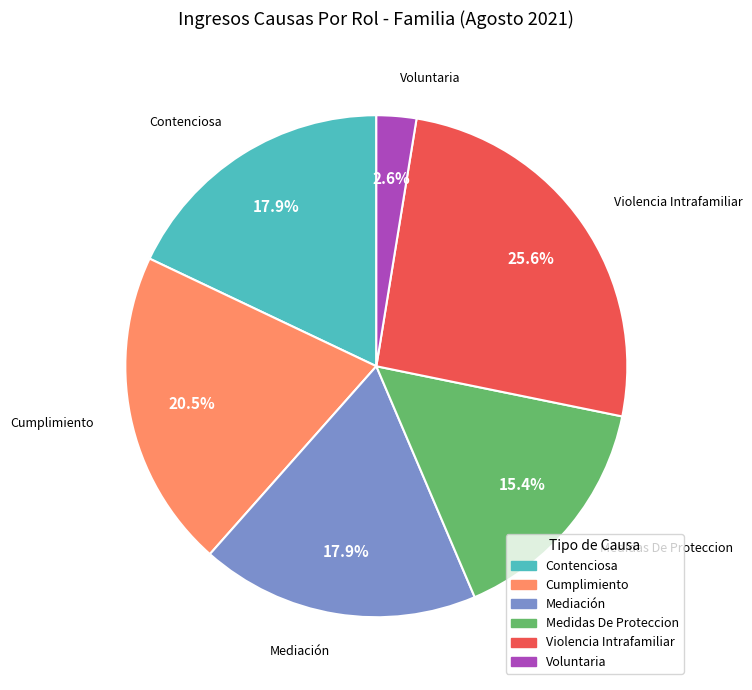

Combined, what portion of the pie is Violencia Intrafamiliar and Medidas De Proteccion?

41.0%